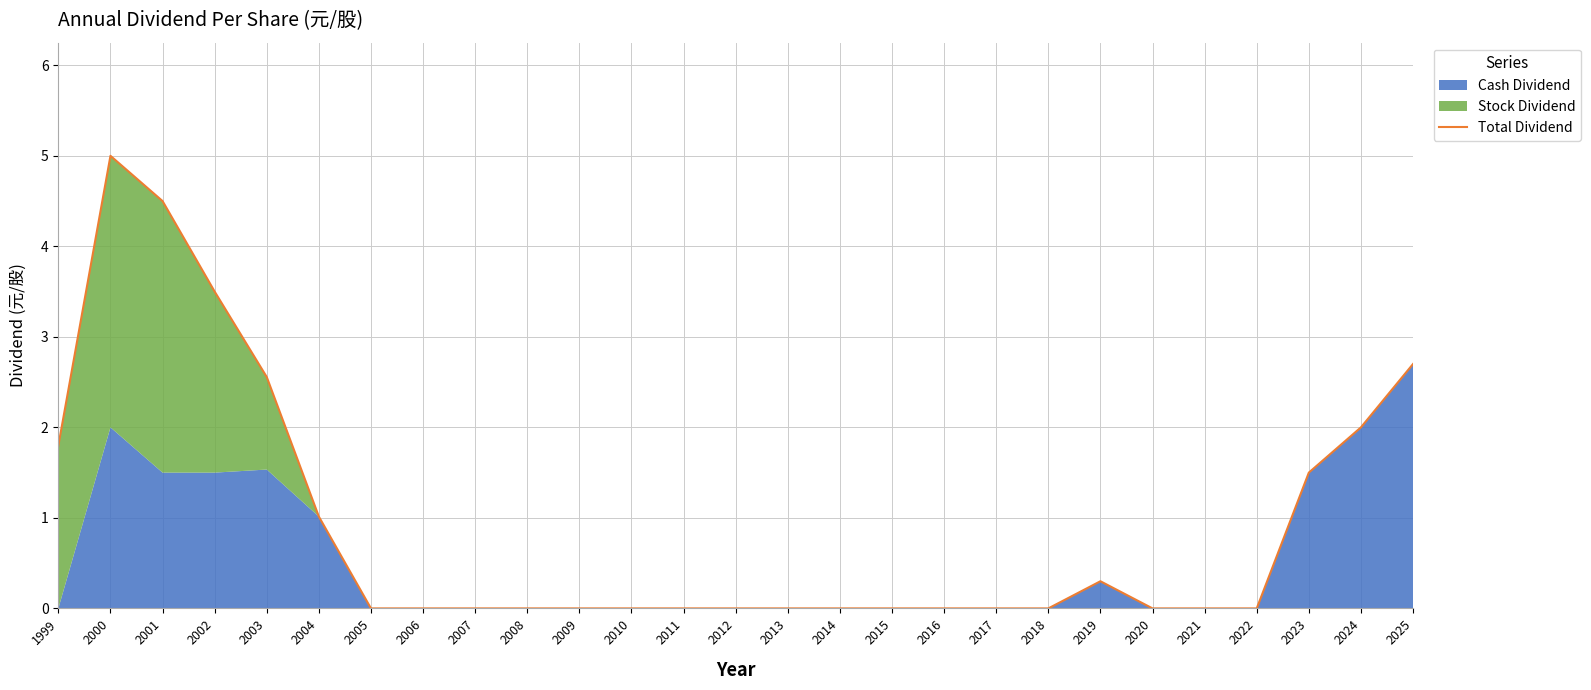

What is the greatest value displayed?

5.0